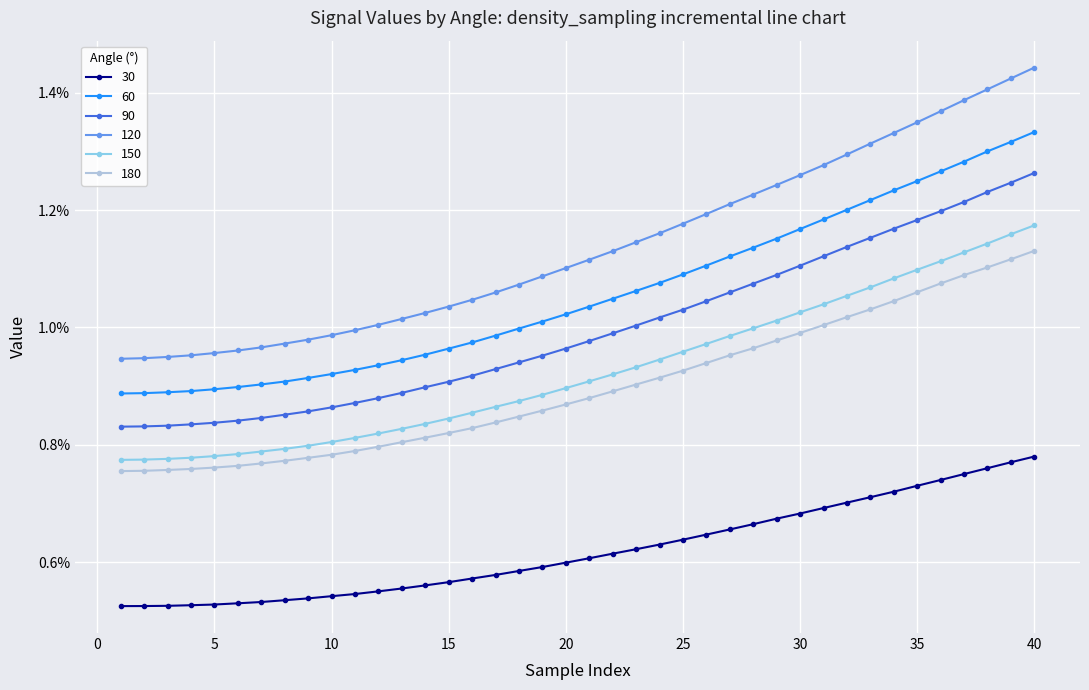

Does the chart have visible grid lines?

Yes